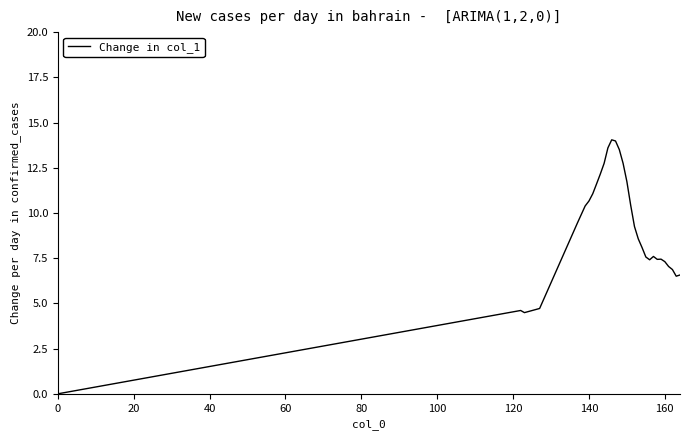

What is the difference between the maximum and minimum values?

14.0